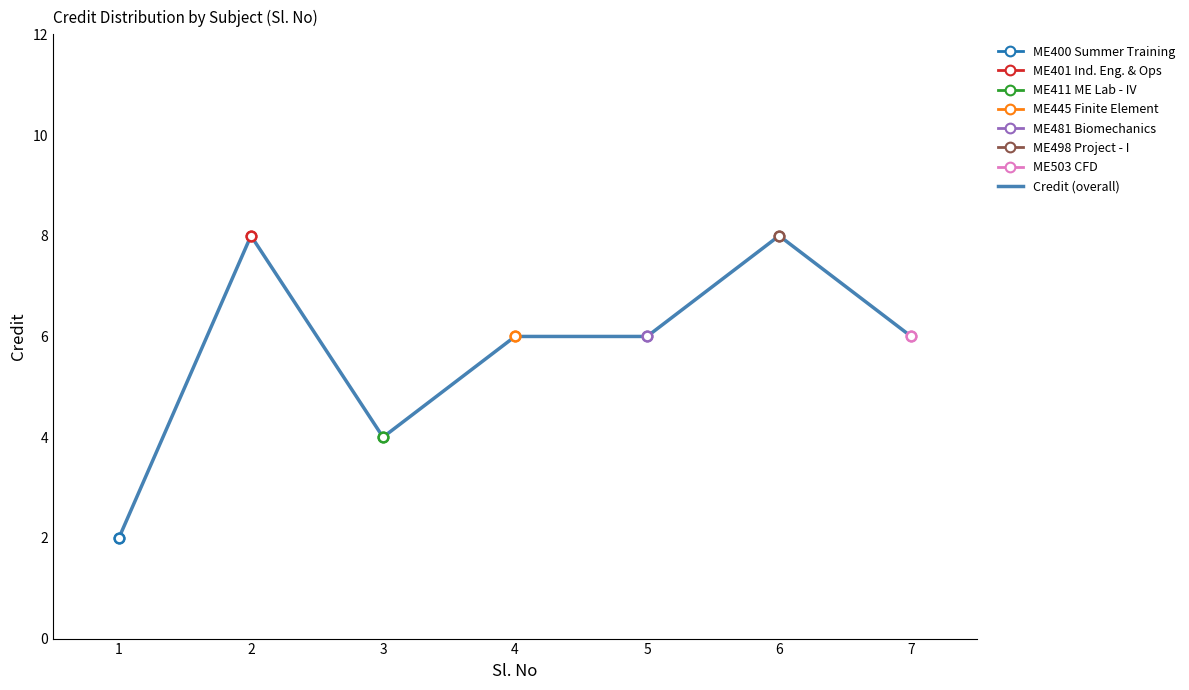

At which label is the value closest to 5?

3